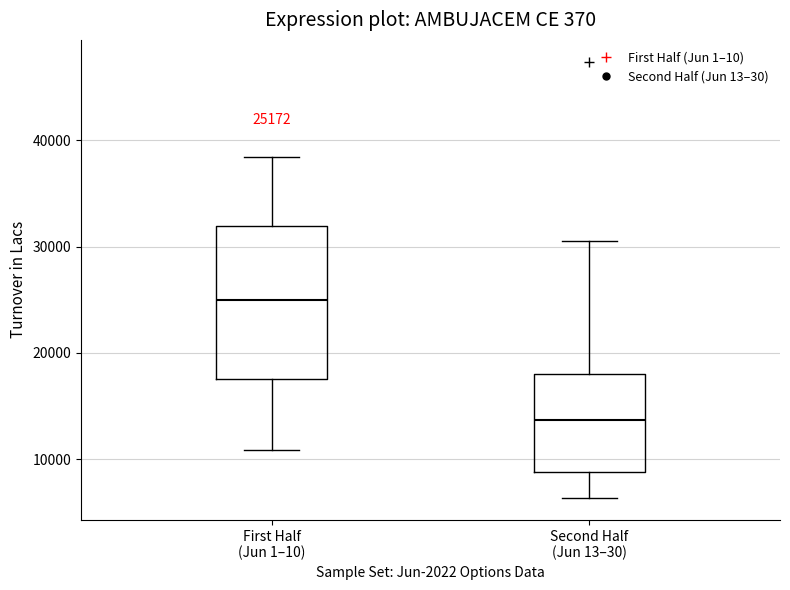

Which box is the tallest, from its lower edge to its upper edge?

First Half (Jun 1–10)